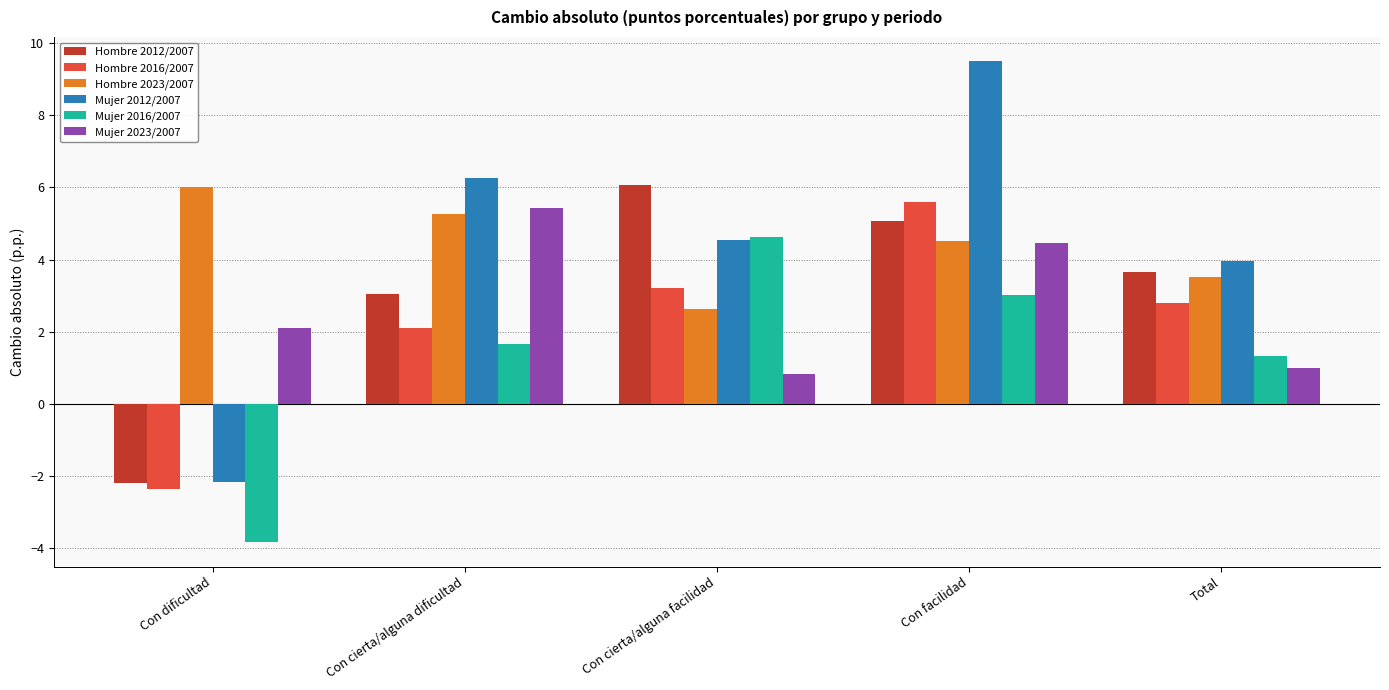

How many categories are shown in the chart?

5